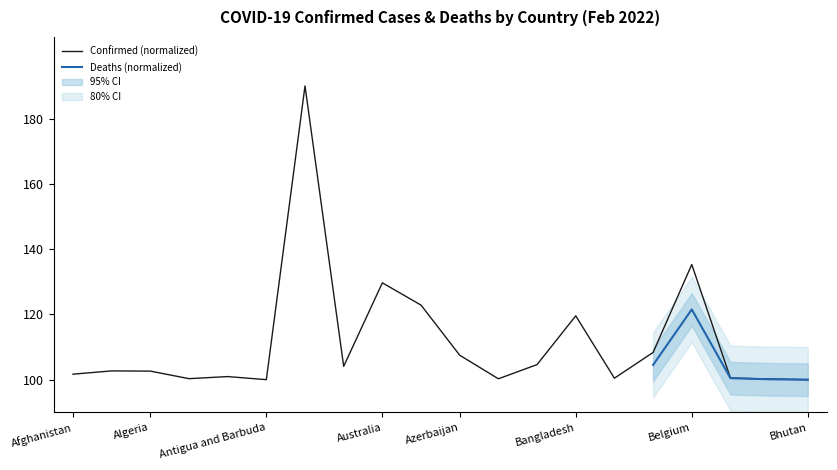

At which label is the value closest to 145?

Belgium